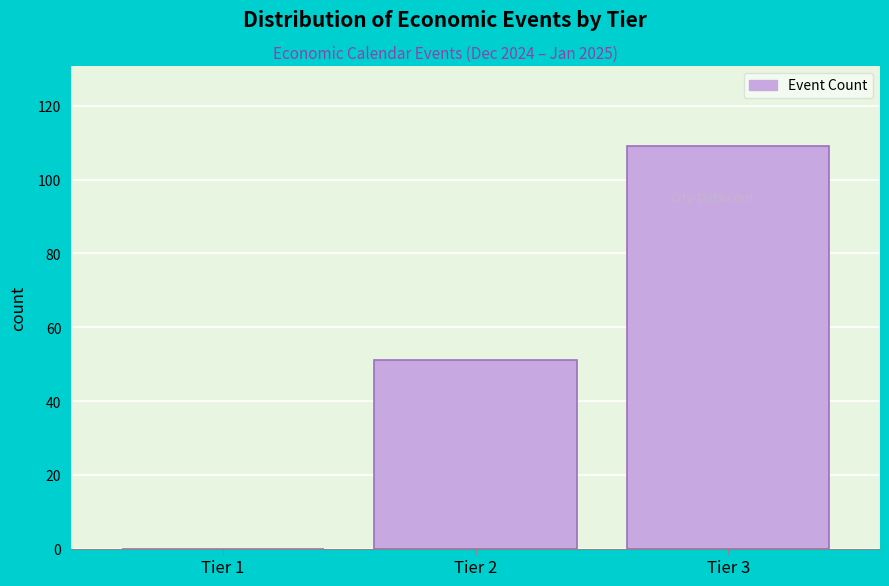

Reading right to left, transcribe all the data shown in this chart.

Tier 3=109	Tier 2=51	Tier 1=0